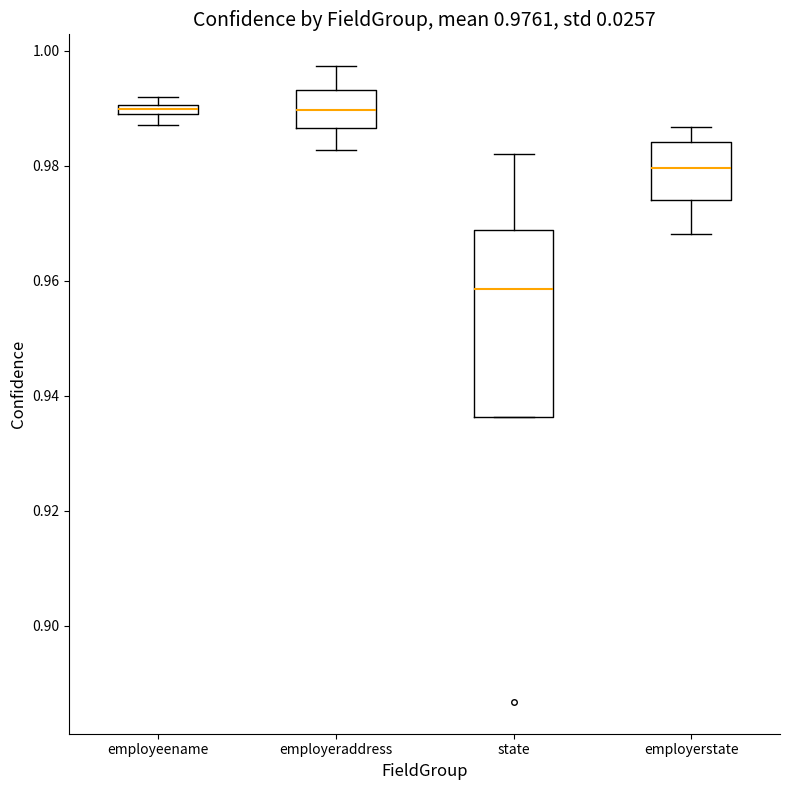

Which box has the lowest median line?

state